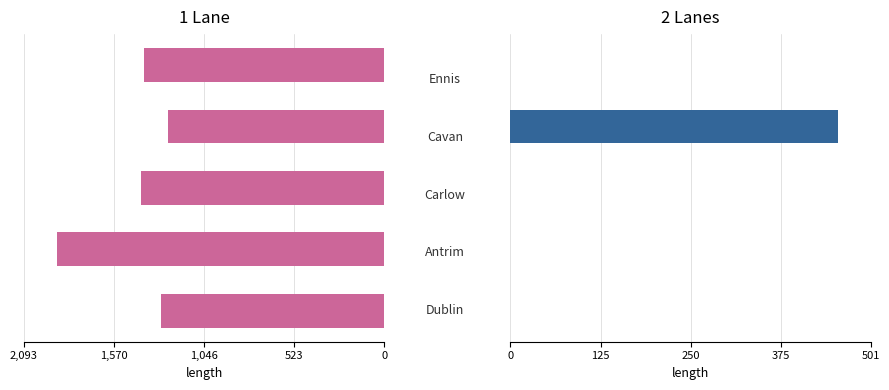

Between 0 and 523, which series saw the biggest shift?

1 Lane